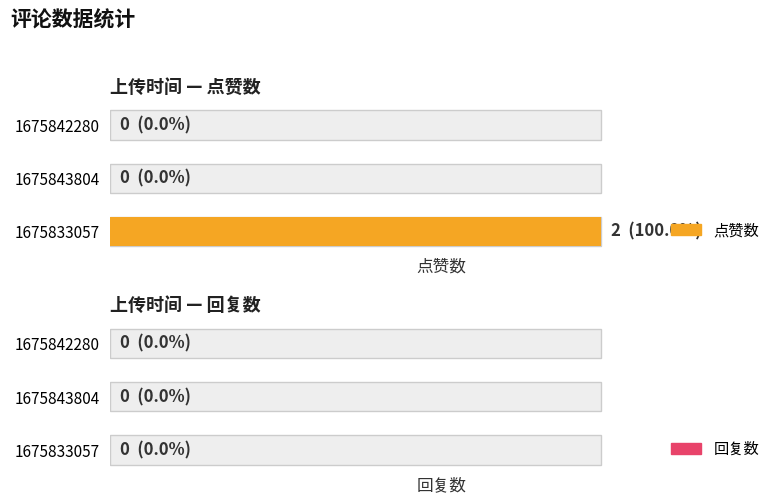

What is the difference between the maximum and second lowest values in the 点赞数 series?

2.0